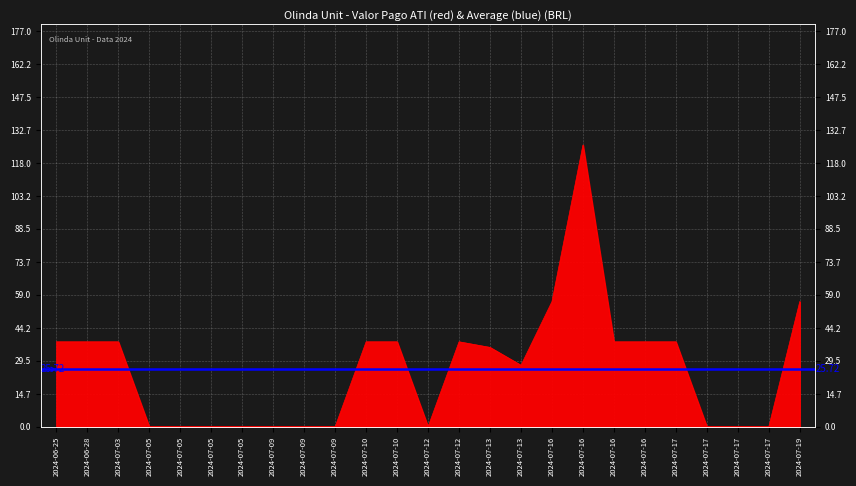

Rank the categories by value from highest to lowest.

2024-07-16, 2024-07-16, 2024-07-19, 2024-06-25, 2024-06-28, 2024-07-03, 2024-07-10, 2024-07-10, 2024-07-12, 2024-07-16, 2024-07-16, 2024-07-17, 2024-07-13, 2024-07-13, 2024-07-05, 2024-07-05, 2024-07-05, 2024-07-05, 2024-07-09, 2024-07-09, 2024-07-09, 2024-07-12, 2024-07-17, 2024-07-17, 2024-07-17